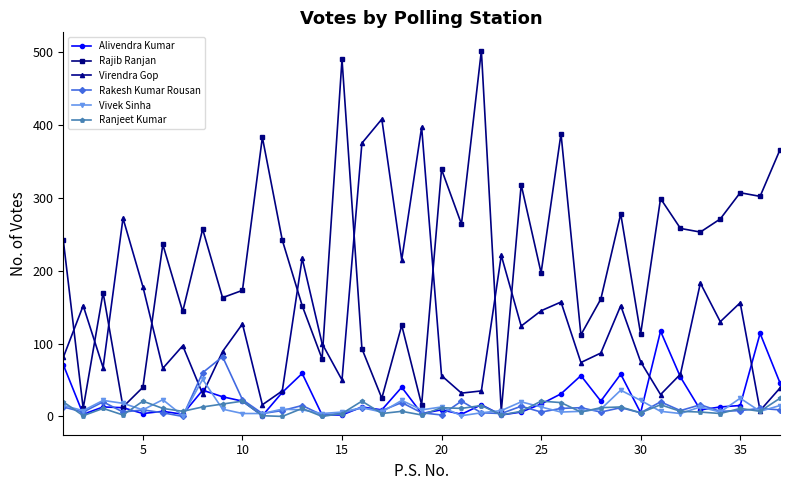

Which series has the widest spread of values?

Rajib Ranjan